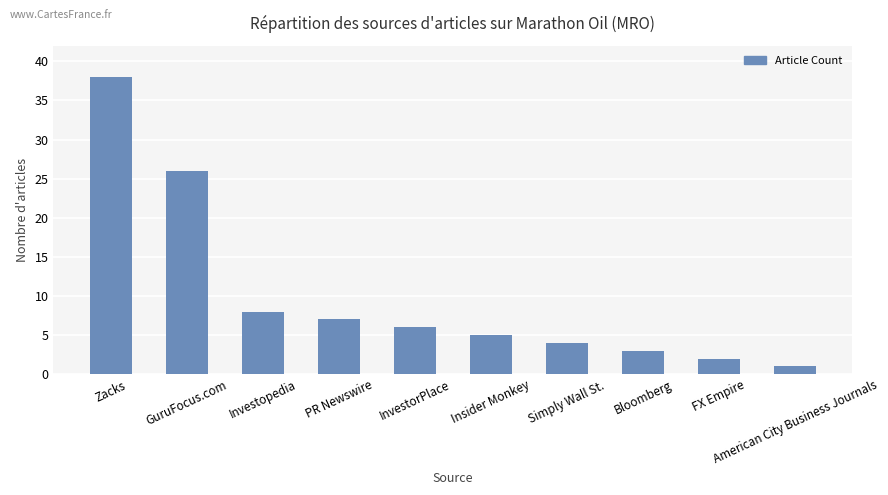

What is the approximate value at InvestorPlace?

6